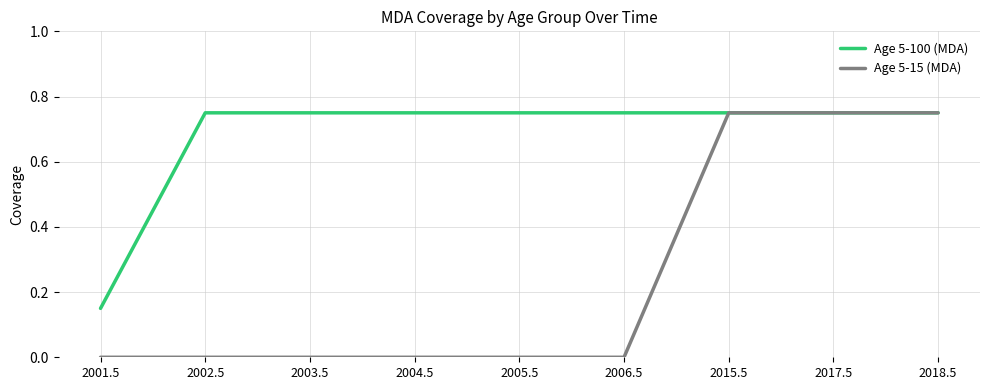

What position from the left is 2005.5?

5